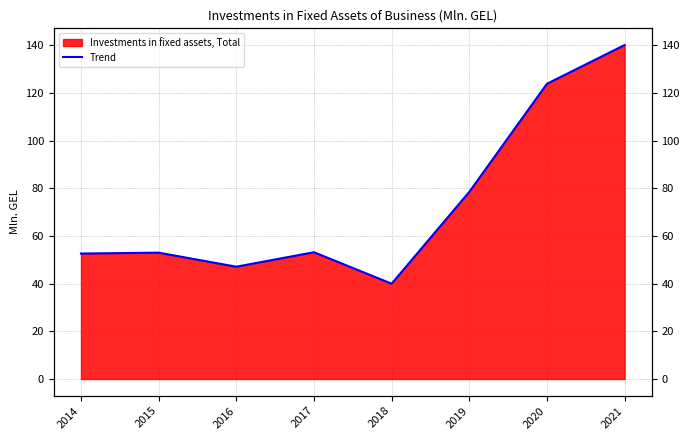

Reading right to left, what are all the values shown in this chart?

2021=140.2	2020=123.9	2019=78.5	2018=40.0	2017=53.2	2016=47.1	2015=53.0	2014=52.6